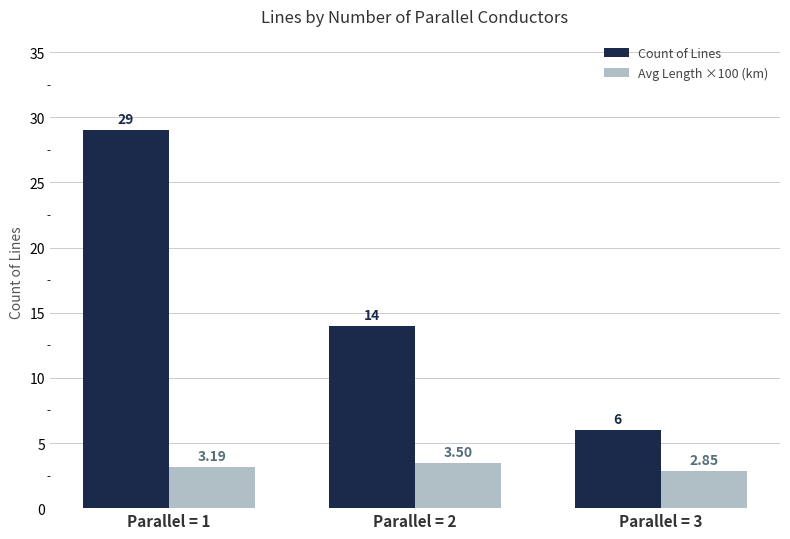

Is it true that Count of Lines equals 6.7 at Parallel = 2?

False